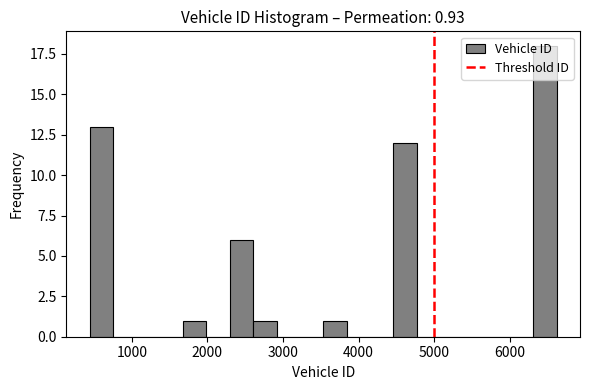

Around what value on the x-axis is the tallest bar? Give the approximate position of its centre, as read against the axis.

6500